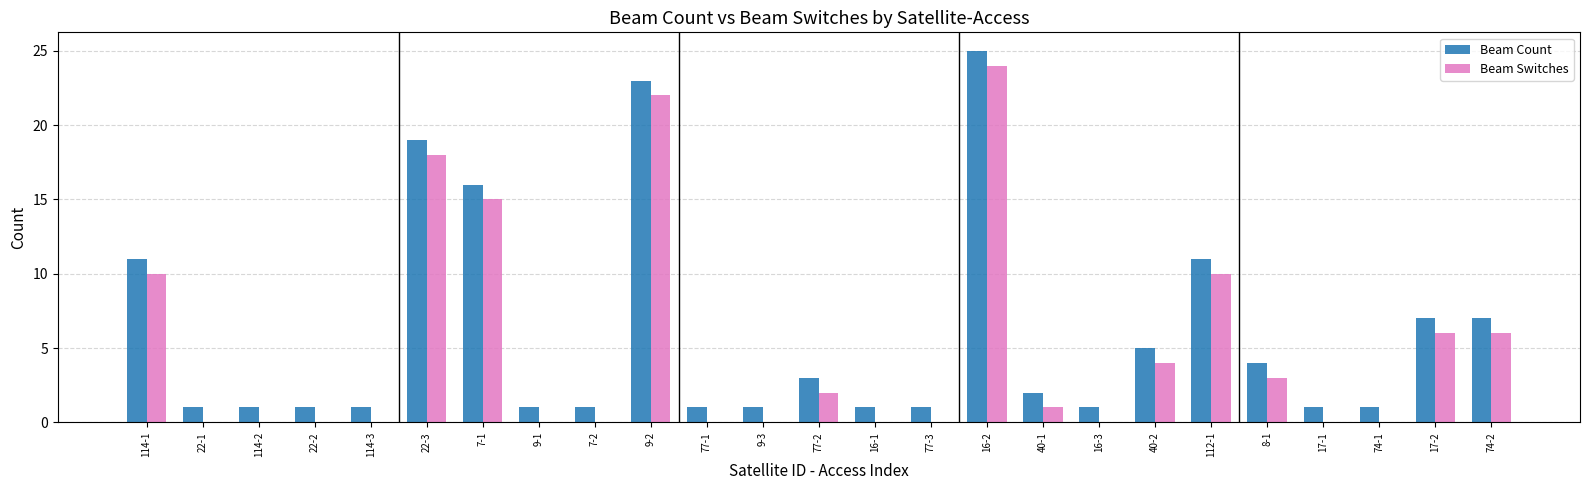

What is the total value across all series at 112-1?

21